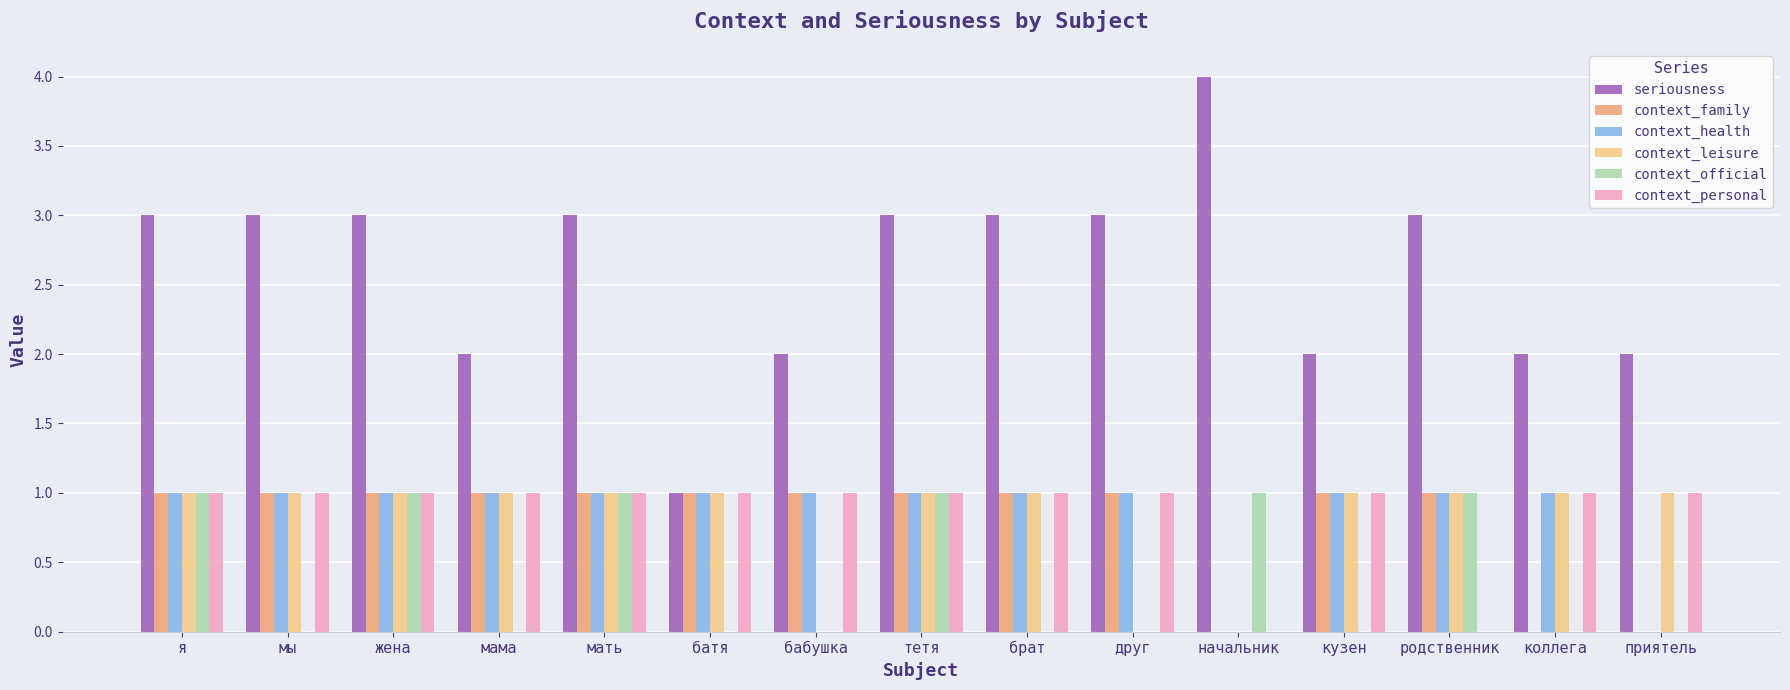

What is the sum of all context_official values?

6